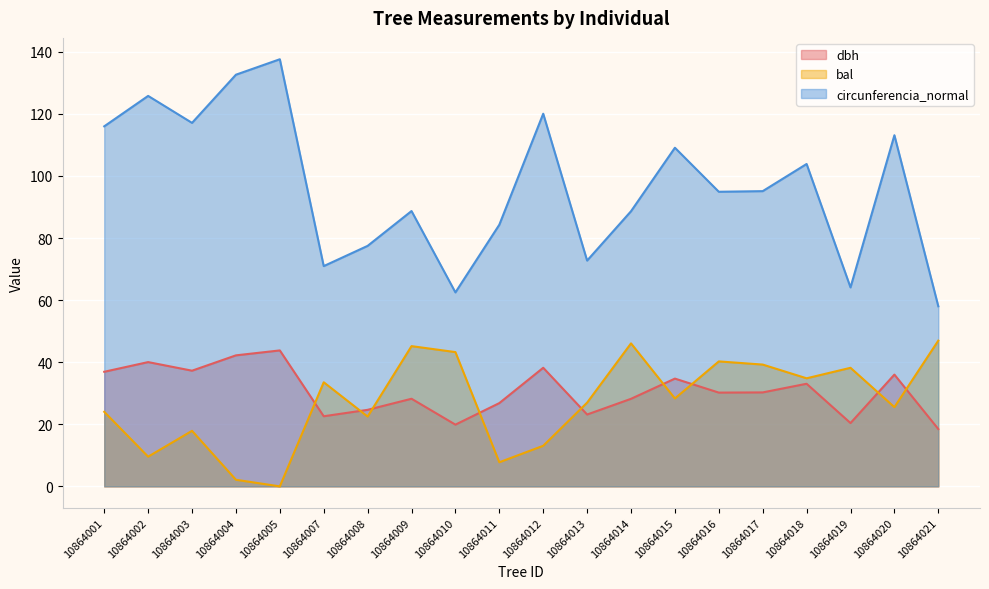

What is the value of the bal point at the 1st from the left?

24.0